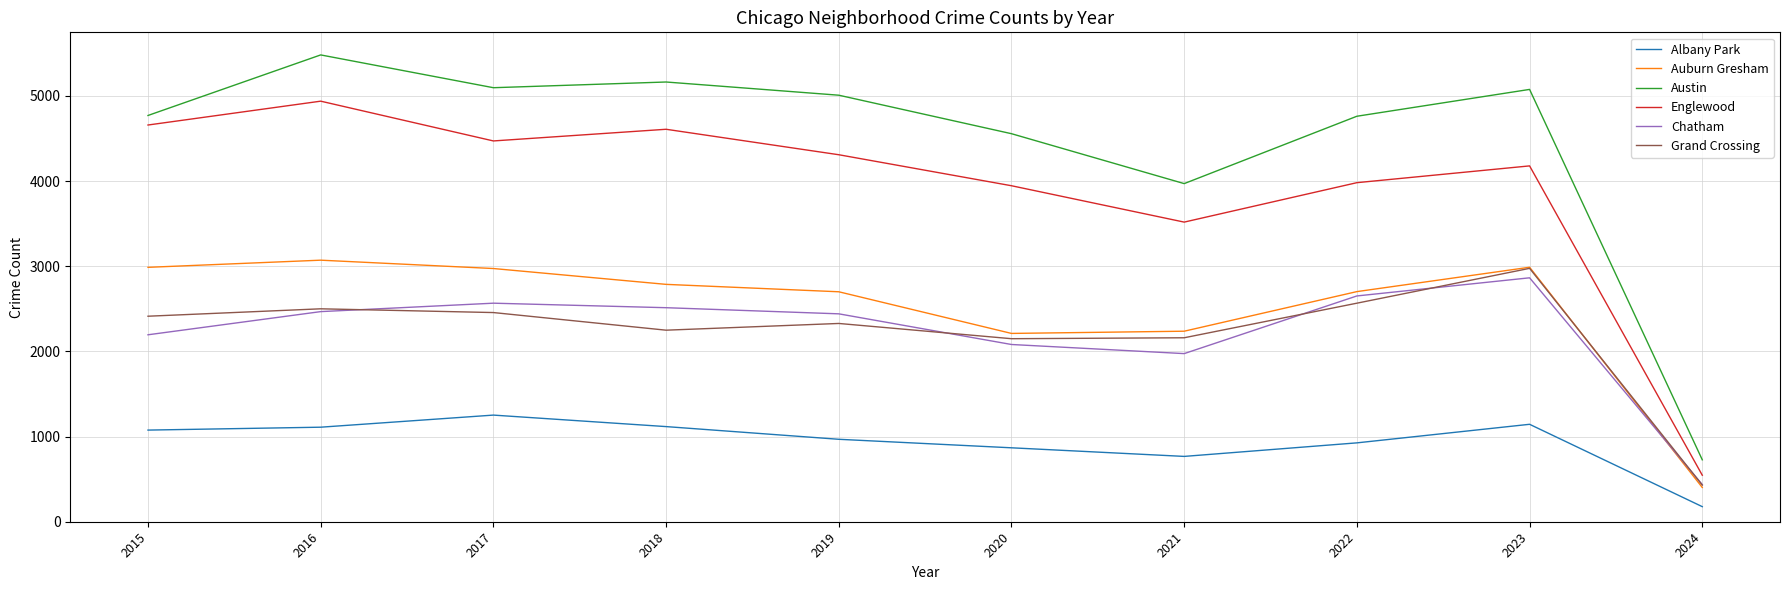

True or false: Grand Crossing and Austin cross at least once.

False